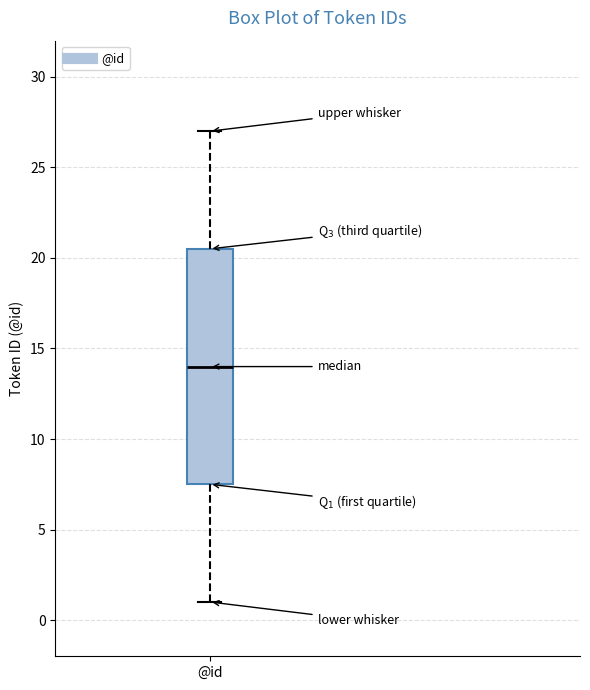

Transcribe this box plot: give where the median line is, the range the box spans, and where the two whiskers end, as read against the y-axis. The values are not printed on the chart, so give them approximately, as read against the axis.

median 14.0, box 7.5 to 20.5, whiskers 1.0 to 27.0